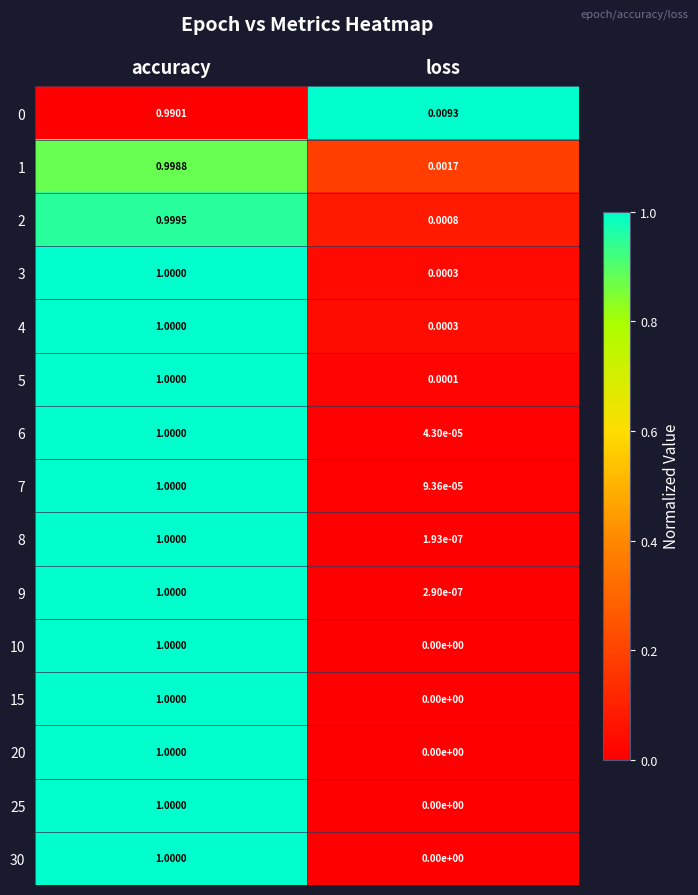

Rank the categories by 9 value from lowest to highest.

loss, accuracy